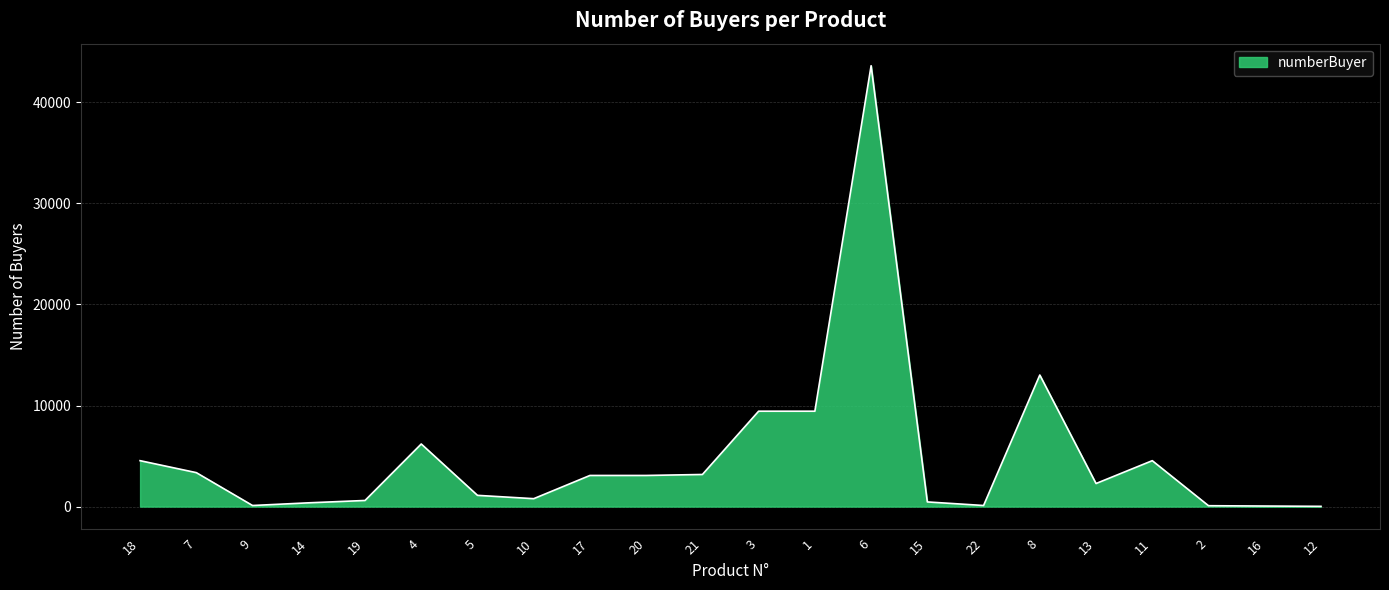

The value at 4 is 8938. True or false?

False